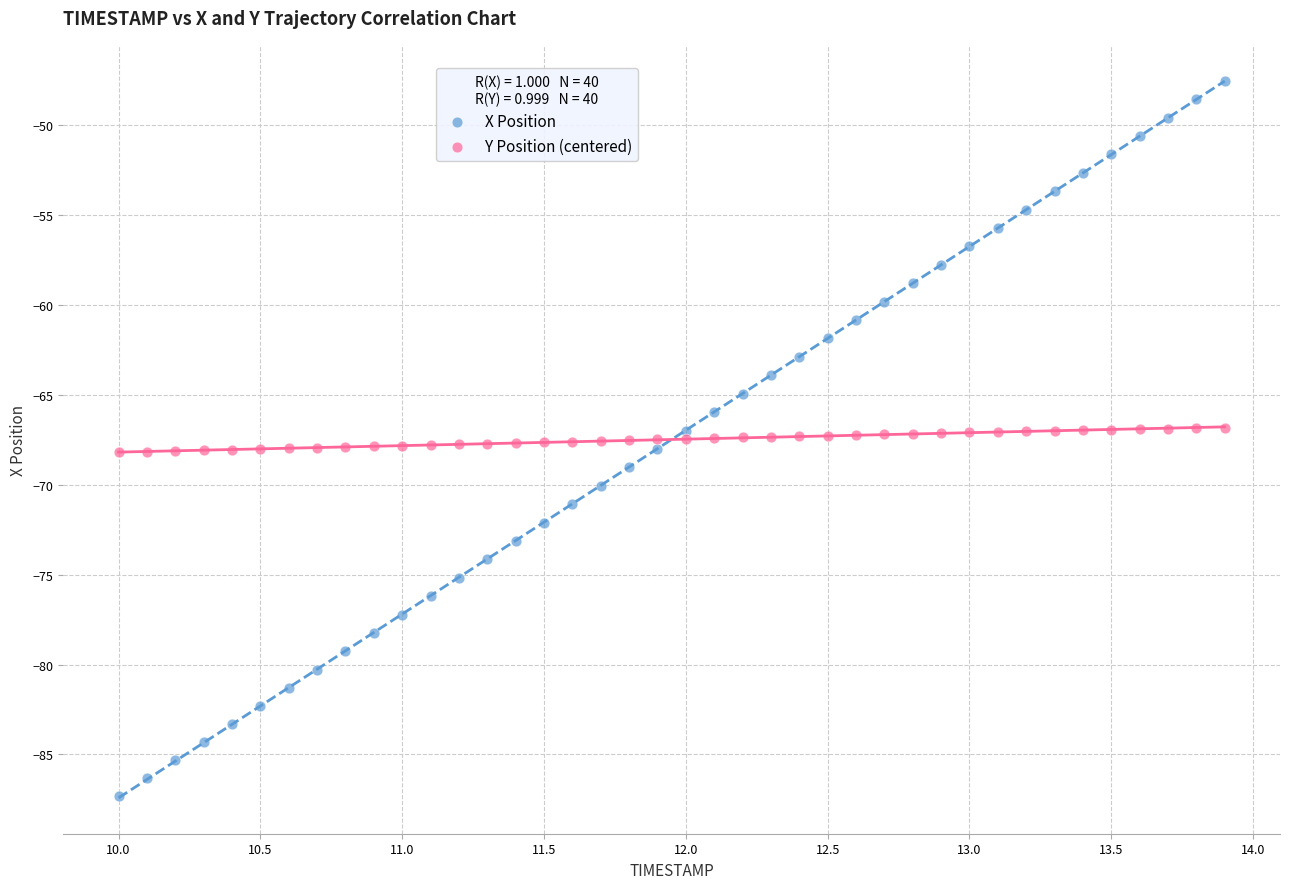

Across all data points, what is the range of X values (max minus min)?

3.9